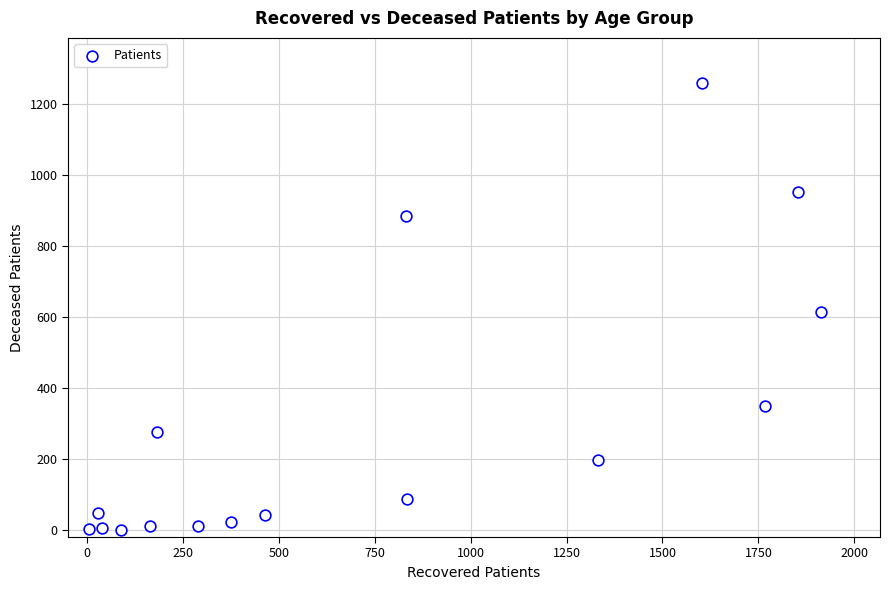

What is the range of Y values (max minus min)?

1260